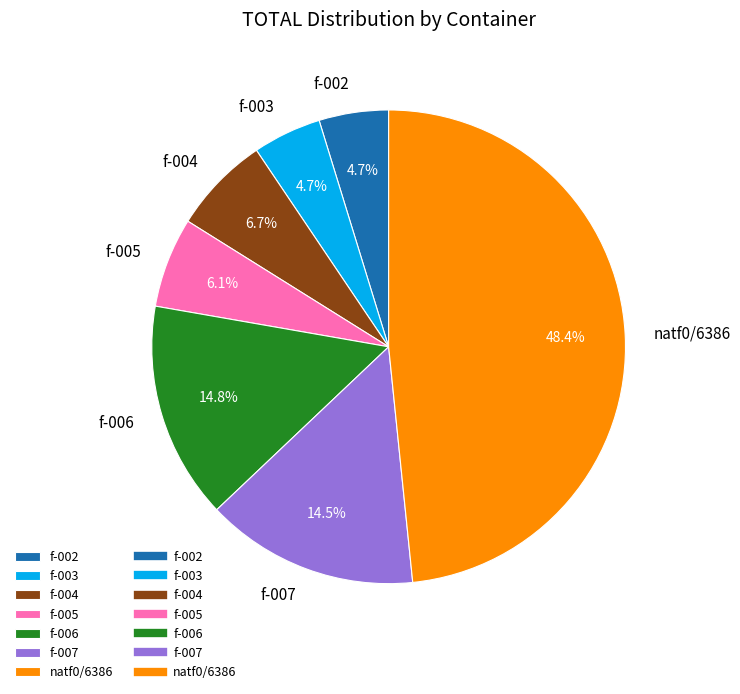

Does any single category account for the majority?

No